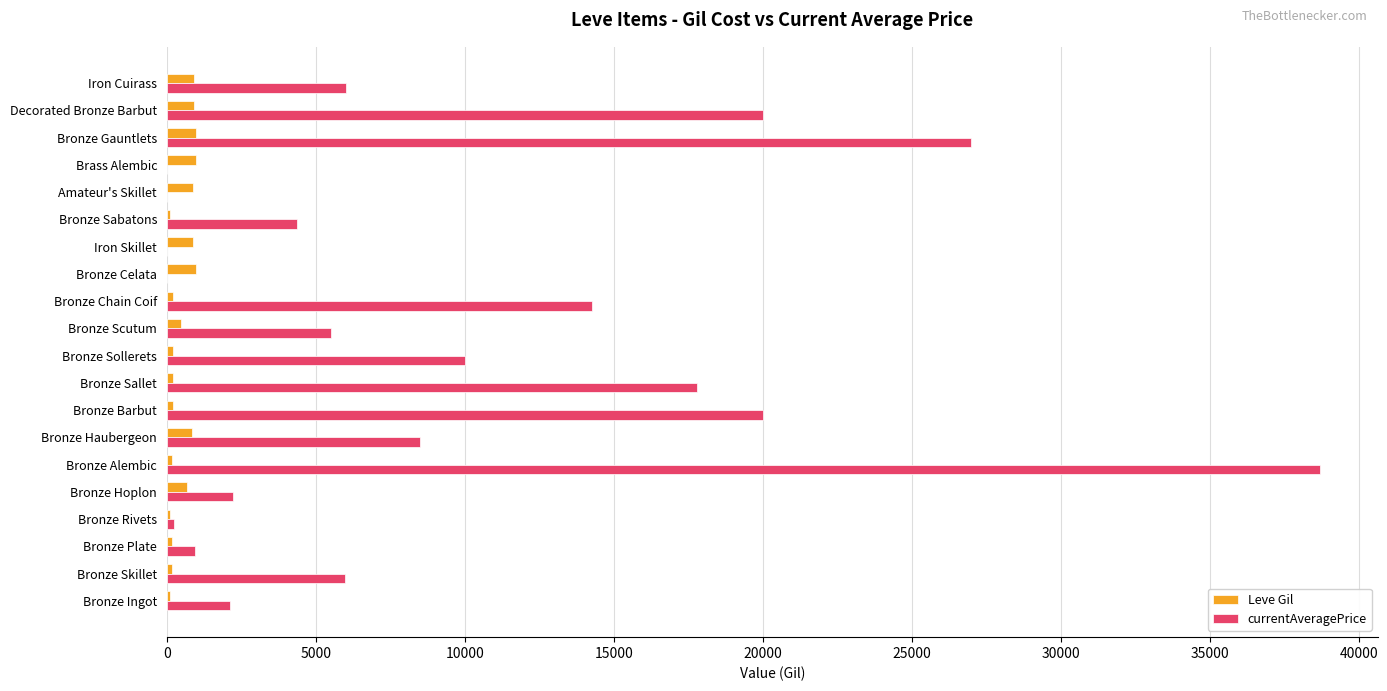

What is the total value across all series at Iron Skillet?

880.0